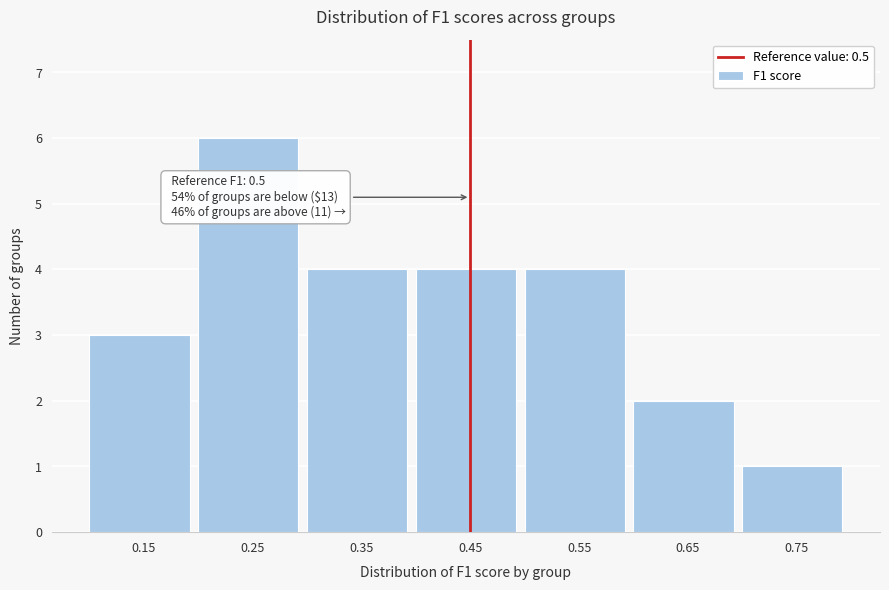

Reading left to right, extract all data points from this chart.

3	6	4	4	4	2	1